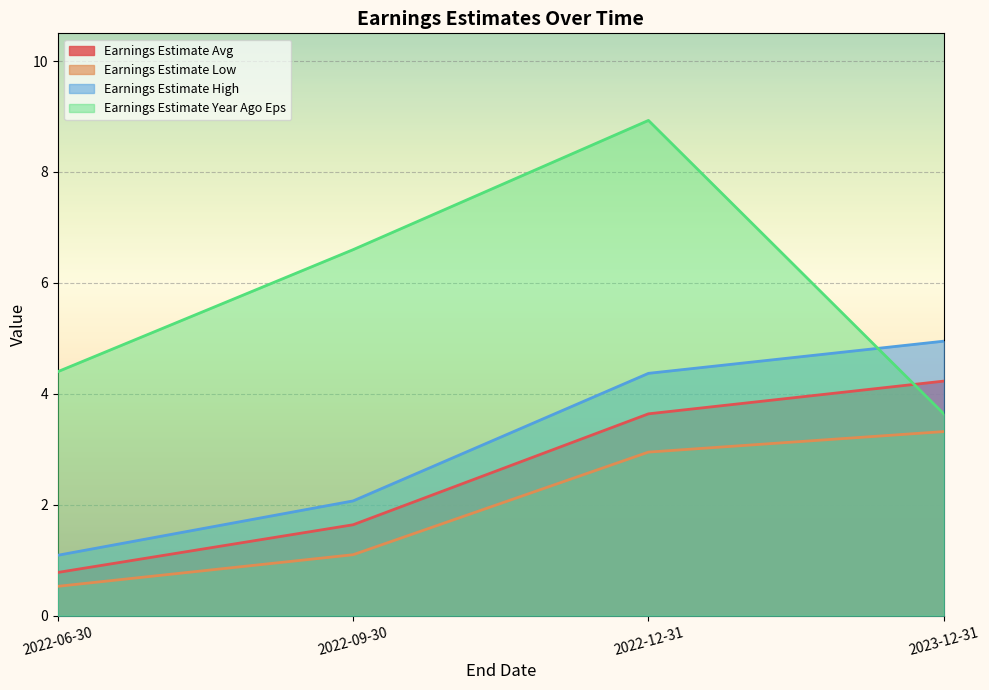

What is the difference between the maximum and second lowest values in the Earnings Estimate High series?

2.9